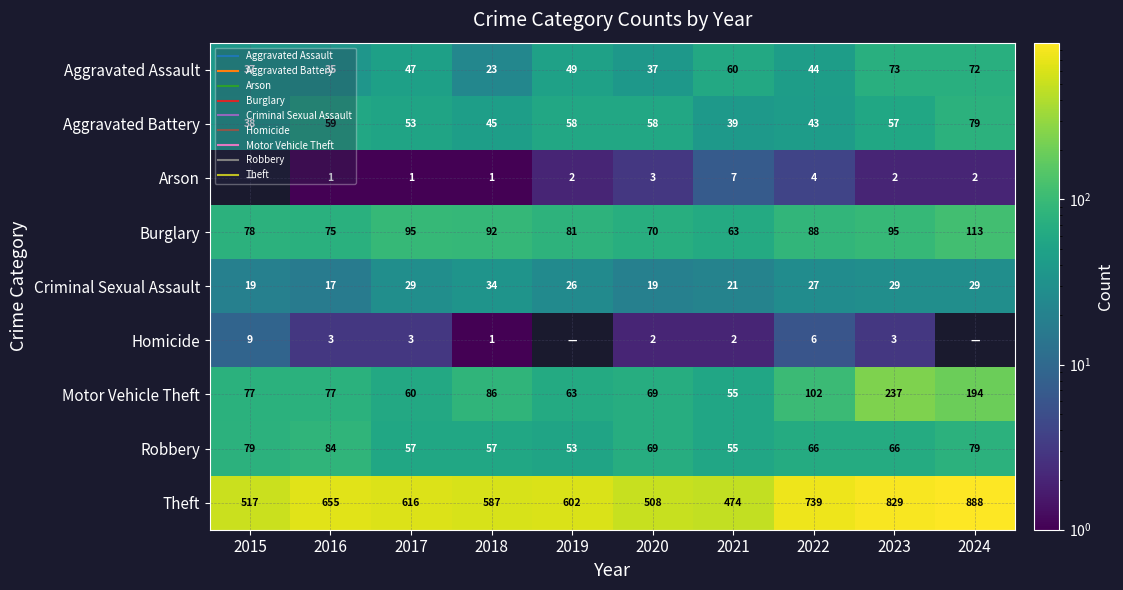

What is the average value of the Motor Vehicle Theft series?

102